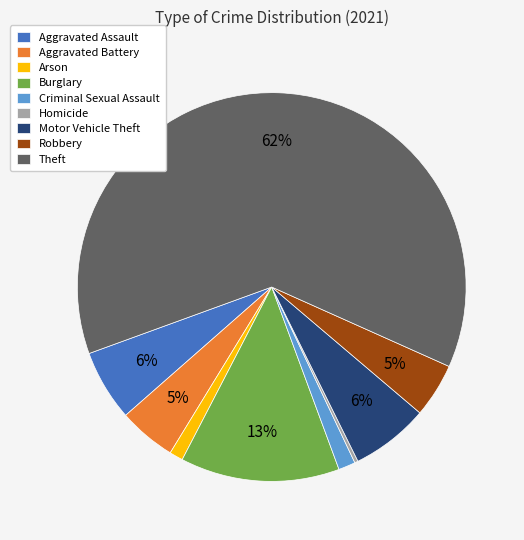

Between Robbery and Homicide, which is larger?

Robbery